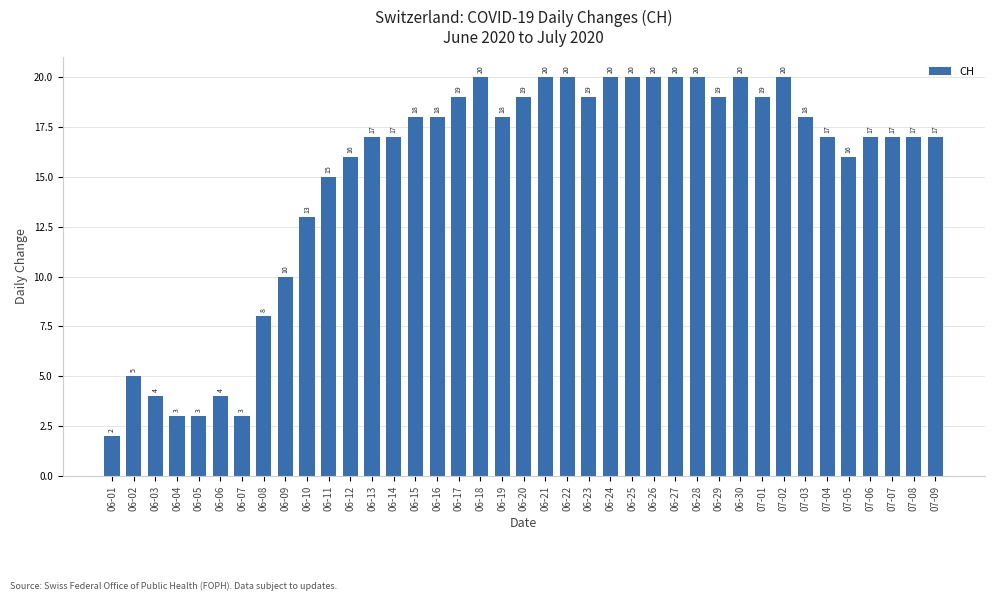

Reading right to left, extract all data points from this chart.

07-09=17	07-08=17	07-07=17	07-06=17	07-05=16	07-04=17	07-03=18	07-02=20	07-01=19	06-30=20	06-29=19	06-28=20	06-27=20	06-26=20	06-25=20	06-24=20	06-23=19	06-22=20	06-21=20	06-20=19	06-19=18	06-18=20	06-17=19	06-16=18	06-15=18	06-14=17	06-13=17	06-12=16	06-11=15	06-10=13	06-09=10	06-08=8	06-07=3	06-06=4	06-05=3	06-04=3	06-03=4	06-02=5	06-01=2